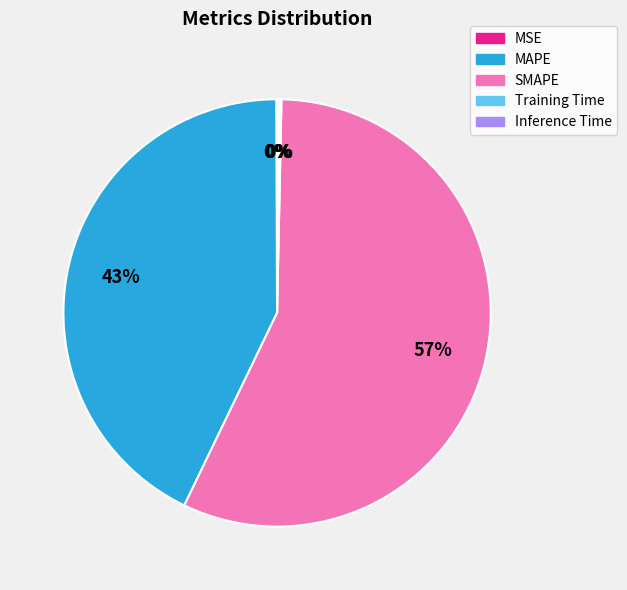

Which category has the biggest portion of the pie?

SMAPE